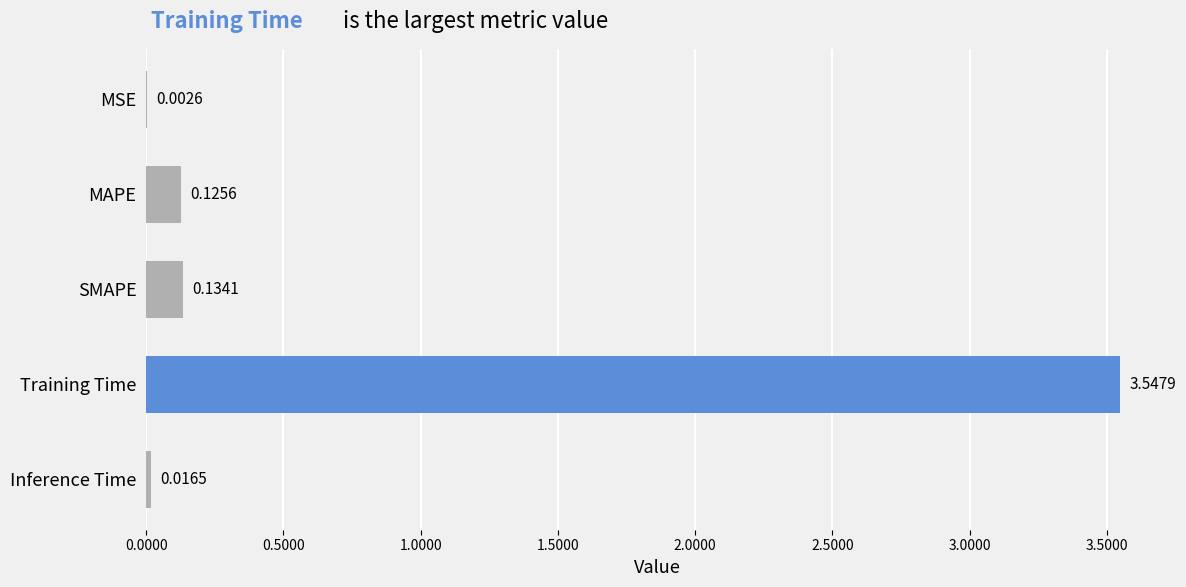

Are the bars grouped side by side (vs. stacked)?

No